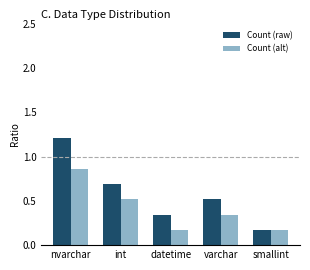

What is the label of the 2nd bar from the right?

varchar